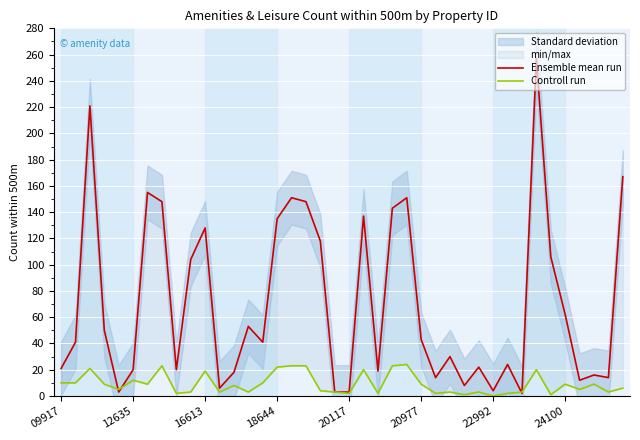

What is the sum of the Ensemble mean run values at 16 and 32?

153